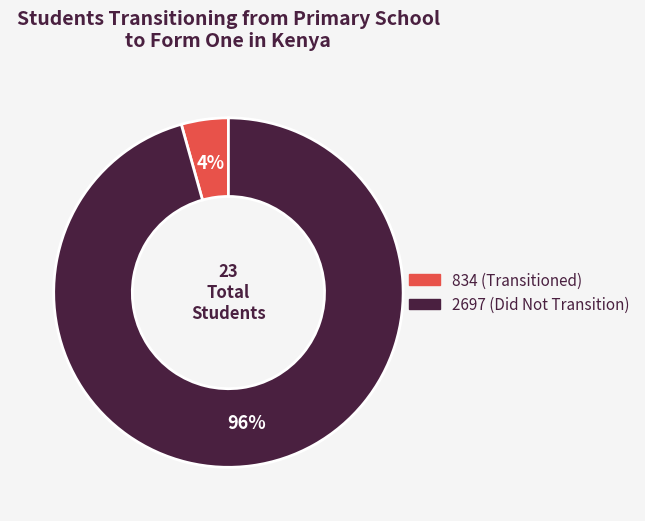

To the nearest percent, what percentage of the pie is 834?

4%